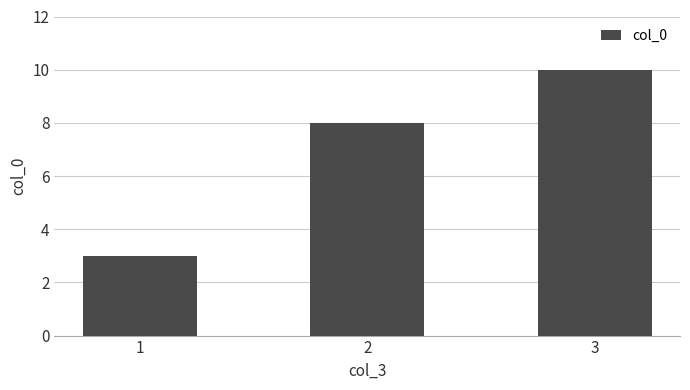

What is the minimum value shown in the chart?

3